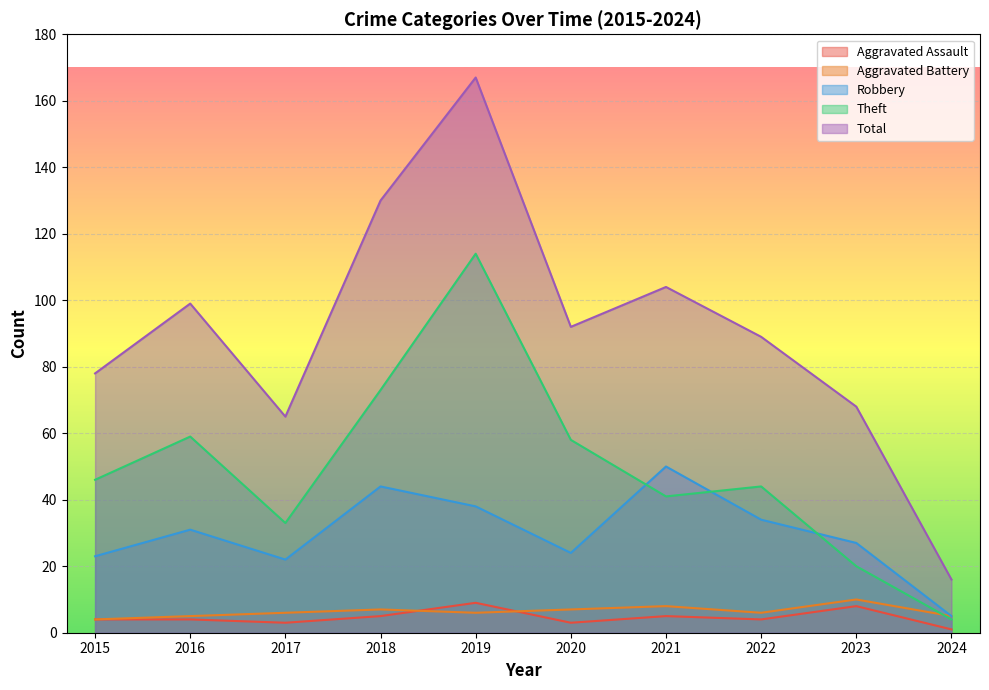

Is it true that Total equals 130 at 2018?

True